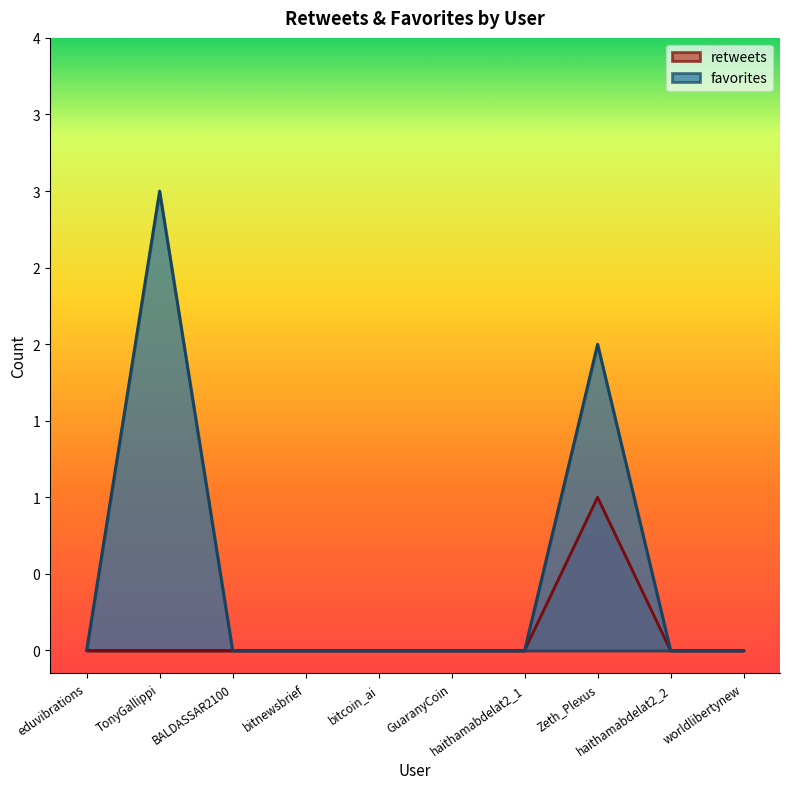

At which category is the sum across all series the highest?

TonyGallippi